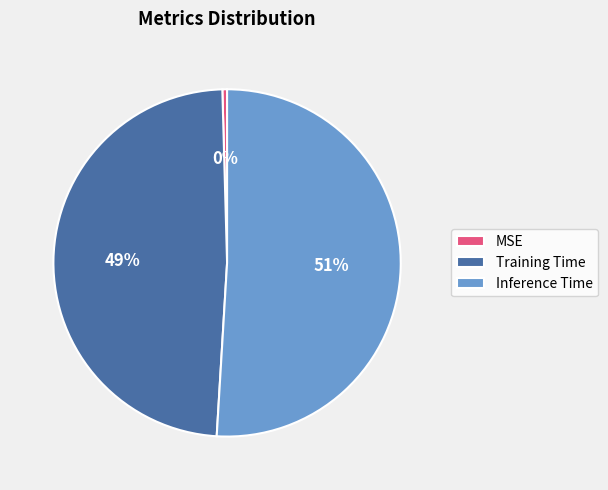

Is the sum of Inference Time and MSE greater than half?

Yes